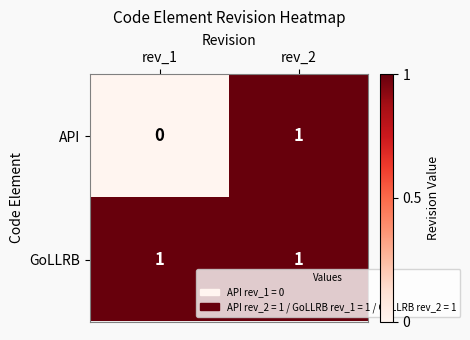

Count the number of categories in the chart.

2